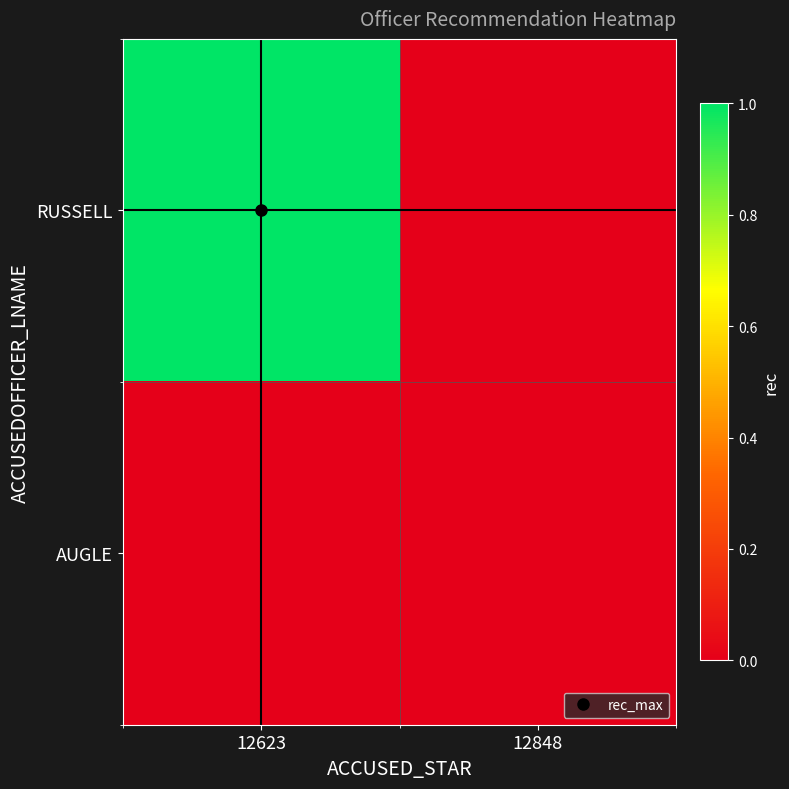

At 12848, list the series in order from largest to smallest.

RUSSELL, AUGLE